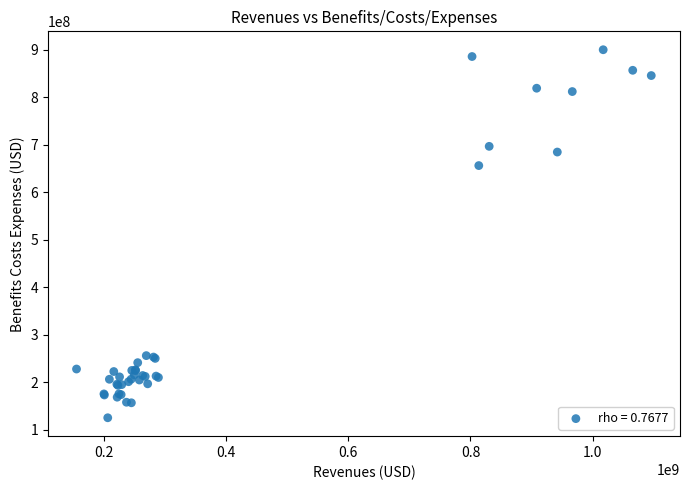

What Y value in the scatter plot is closest to 512628000?

656035000